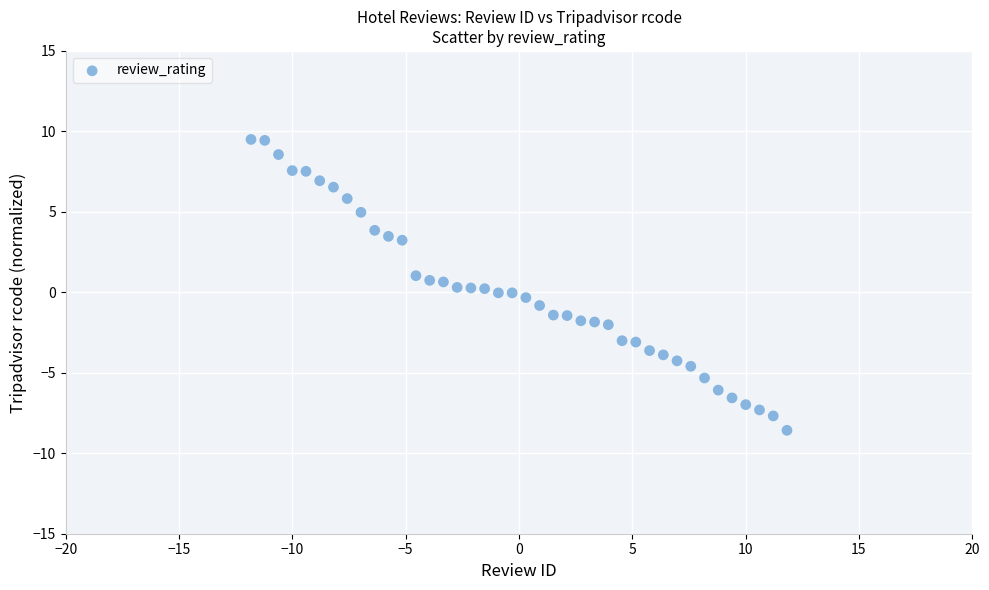

What is the range of Y values (max minus min)?

18.1